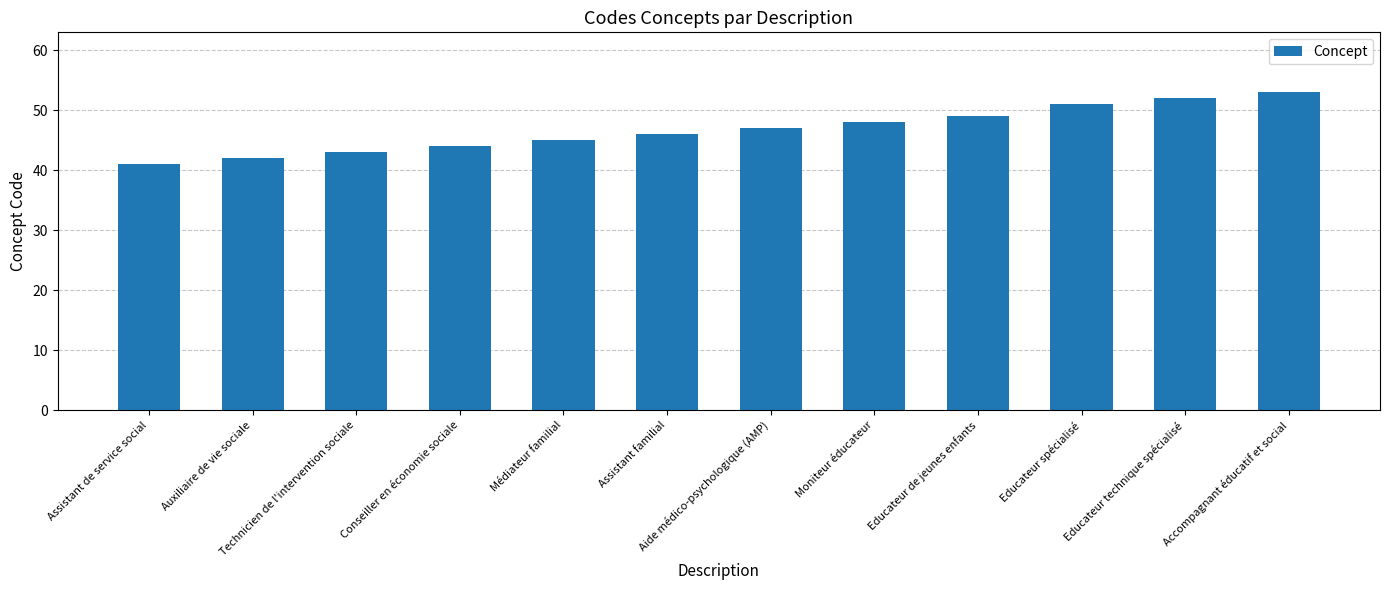

Which category has the highest value across all series?

Accompagnant éducatif et social